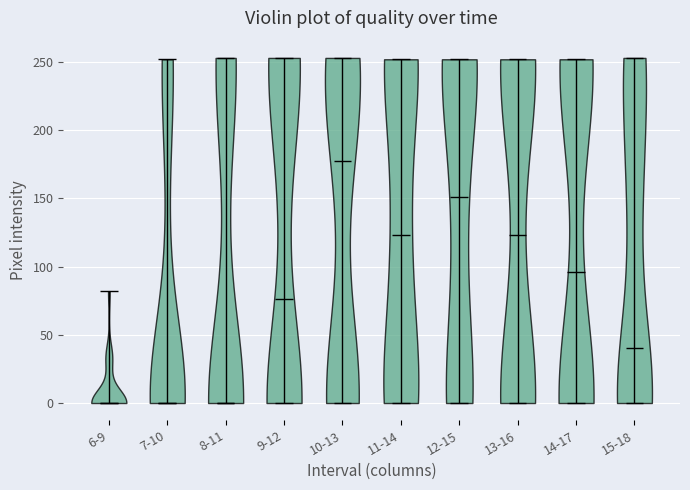

Reading left to right, read every violin against the y-axis: where its median line is, and the lowest and highest points it reaches. The values are not printed on the chart, so give them approximately, as read against the axis.

6-9: median line 0, lowest point 0, highest point 80
7-10: median line 0, lowest point 0, highest point 250
8-11: median line 0, lowest point 0, highest point 255
9-12: median line 75, lowest point 0, highest point 255
10-13: median line 180, lowest point 0, highest point 255
11-14: median line 125, lowest point 0, highest point 250
12-15: median line 150, lowest point 0, highest point 250
13-16: median line 125, lowest point 0, highest point 250
14-17: median line 95, lowest point 0, highest point 250
15-18: median line 40, lowest point 0, highest point 255